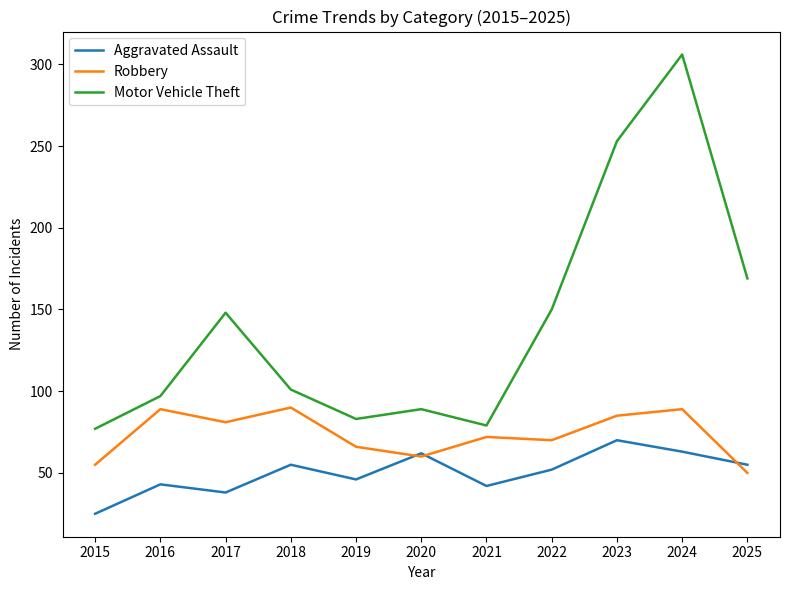

Which series has the widest spread of values?

Motor Vehicle Theft